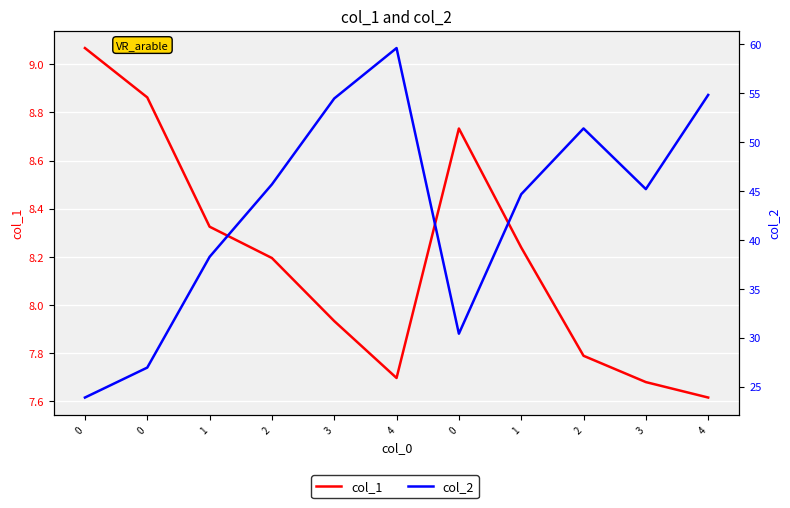

How many lines are shown in the chart?

2